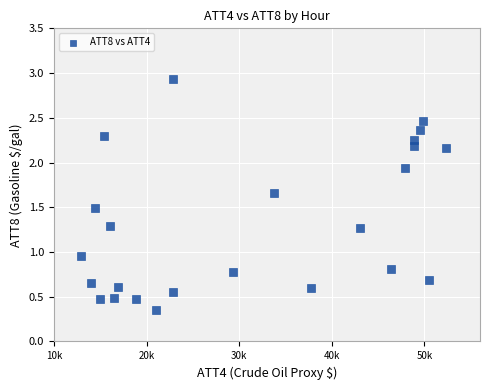

What is the range of X values (max minus min)?

39400.0